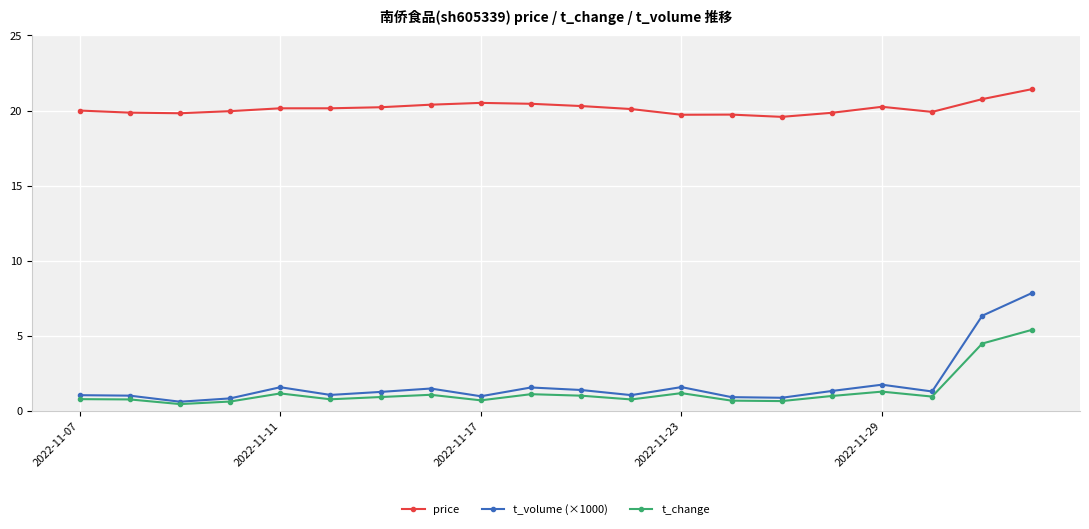

Which series has the largest total across all categories?

price